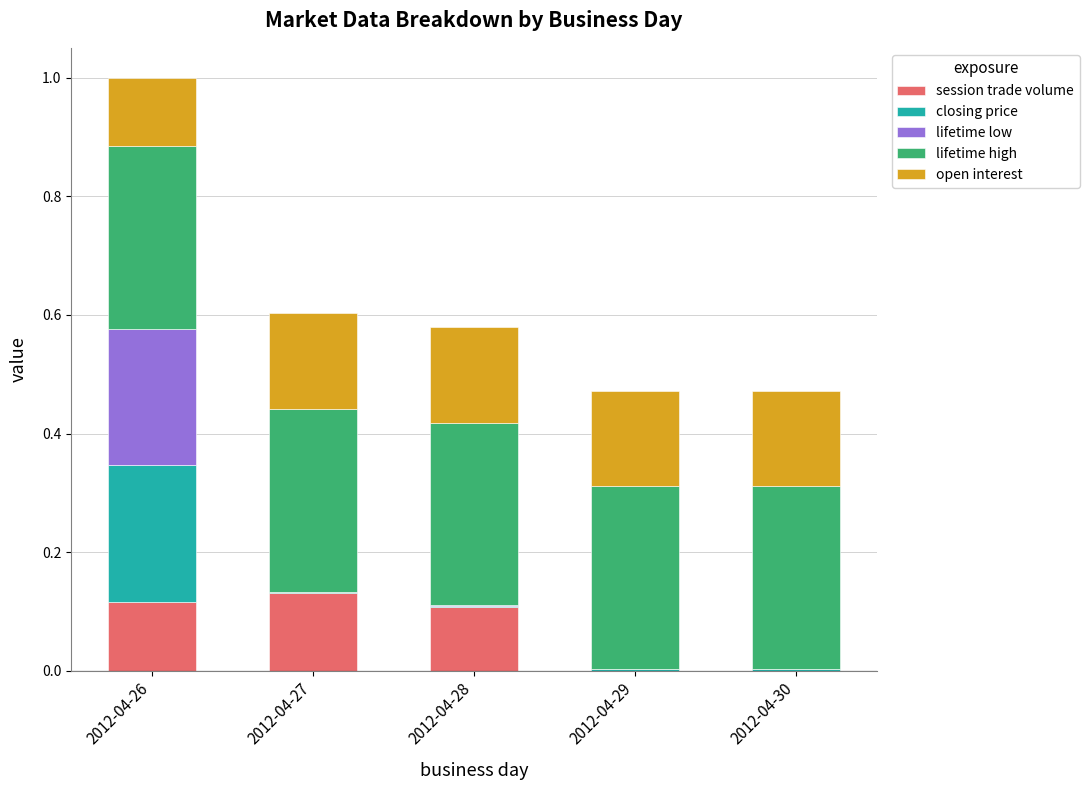

What is the total value across all series at 2012-04-26?

1.0